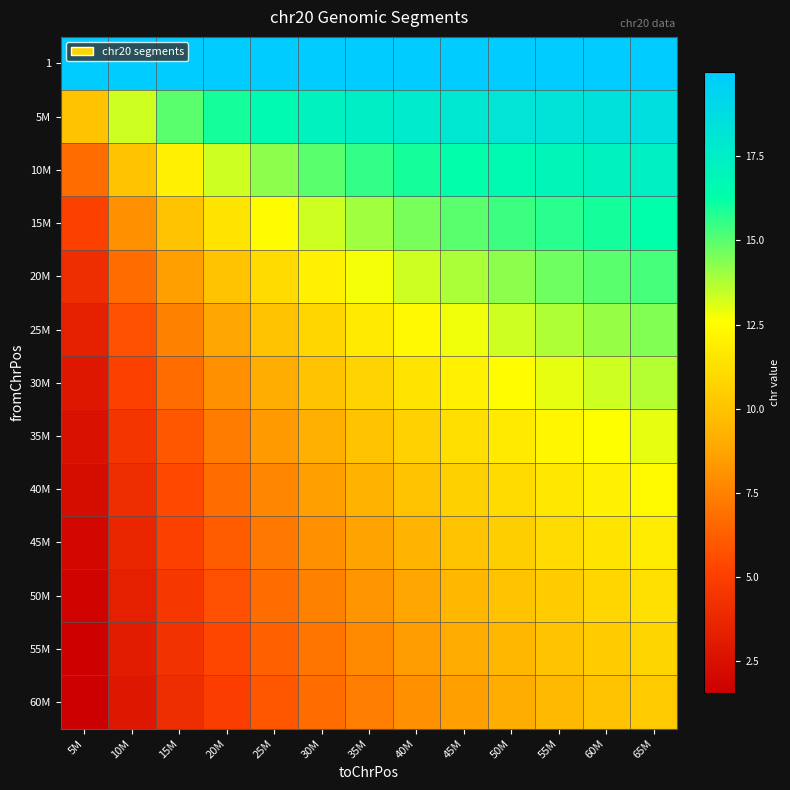

Reading right to left, what are all the values shown in this chart?

1: 65M=20.0	60M=20.0	55M=20.0	50M=20.0	45M=20.0	40M=20.0	35M=20.0	30M=20.0	25M=20.0	20M=20.0	15M=20.0	10M=20.0	5M=20.0
5M: 65M=18.6	60M=18.5	55M=18.3	50M=18.2	45M=18.0	40M=17.8	35M=17.5	30M=17.1	25M=16.7	20M=16.0	15M=15.0	10M=13.3	5M=10.0
10M: 65M=17.3	60M=17.1	55M=16.9	50M=16.7	45M=16.4	40M=16.0	35M=15.6	30M=15.0	25M=14.3	20M=13.3	15M=12.0	10M=10.0	5M=6.7
15M: 65M=16.2	60M=16.0	55M=15.7	50M=15.4	45M=15.0	40M=14.5	35M=14.0	30M=13.3	25M=12.5	20M=11.4	15M=10.0	10M=8.0	5M=5.0
20M: 65M=15.3	60M=15.0	55M=14.7	50M=14.3	45M=13.8	40M=13.3	35M=12.7	30M=12.0	25M=11.1	20M=10.0	15M=8.6	10M=6.7	5M=4.0
25M: 65M=14.4	60M=14.1	55M=13.7	50M=13.3	45M=12.9	40M=12.3	35M=11.7	30M=10.9	25M=10.0	20M=8.9	15M=7.5	10M=5.7	5M=3.3
30M: 65M=13.7	60M=13.3	55M=12.9	50M=12.5	45M=12.0	40M=11.4	35M=10.8	30M=10.0	25M=9.1	20M=8.0	15M=6.7	10M=5.0	5M=2.9
35M: 65M=13.0	60M=12.6	55M=12.2	50M=11.8	45M=11.2	40M=10.7	35M=10.0	30M=9.2	25M=8.3	20M=7.3	15M=6.0	10M=4.4	5M=2.5
40M: 65M=12.4	60M=12.0	55M=11.6	50M=11.1	45M=10.6	40M=10.0	35M=9.3	30M=8.6	25M=7.7	20M=6.7	15M=5.5	10M=4.0	5M=2.2
45M: 65M=11.8	60M=11.4	55M=11.0	50M=10.5	45M=10.0	40M=9.4	35M=8.8	30M=8.0	25M=7.1	20M=6.2	15M=5.0	10M=3.6	5M=2.0
50M: 65M=11.3	60M=10.9	55M=10.5	50M=10.0	45M=9.5	40M=8.9	35M=8.2	30M=7.5	25M=6.7	20M=5.7	15M=4.6	10M=3.3	5M=1.8
55M: 65M=10.8	60M=10.4	55M=10.0	50M=9.5	45M=9.0	40M=8.4	35M=7.8	30M=7.1	25M=6.3	20M=5.3	15M=4.3	10M=3.1	5M=1.7
60M: 65M=10.4	60M=10.0	55M=9.6	50M=9.1	45M=8.6	40M=8.0	35M=7.4	30M=6.7	25M=5.9	20M=5.0	15M=4.0	10M=2.9	5M=1.5